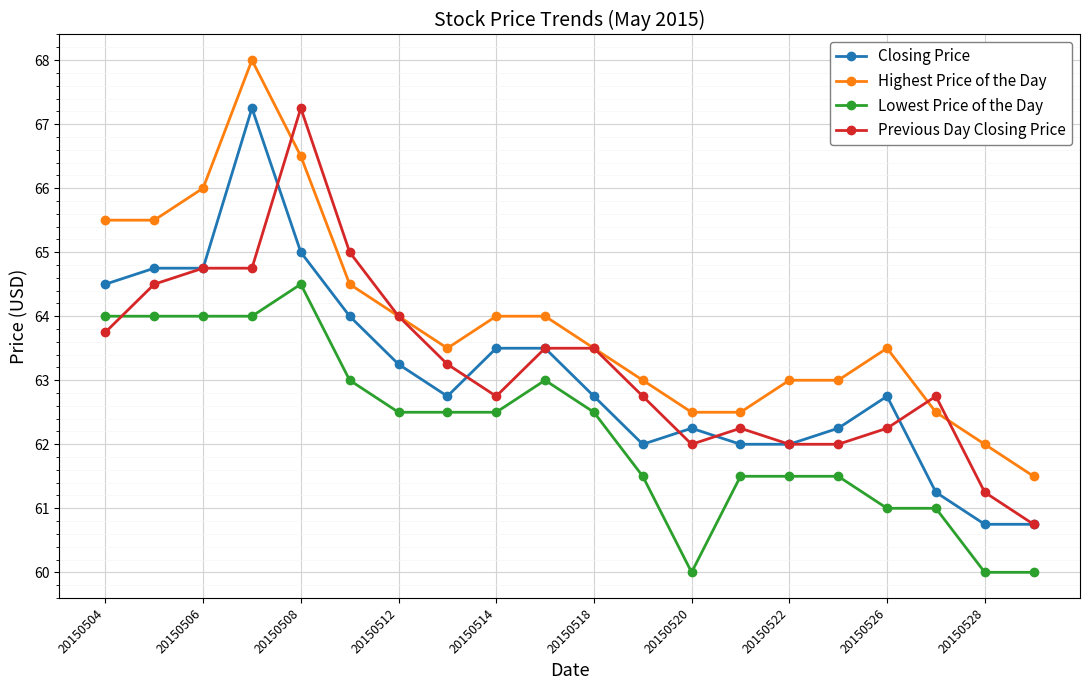

What is the value of the Closing Price point at the 11th from the left?

62.8